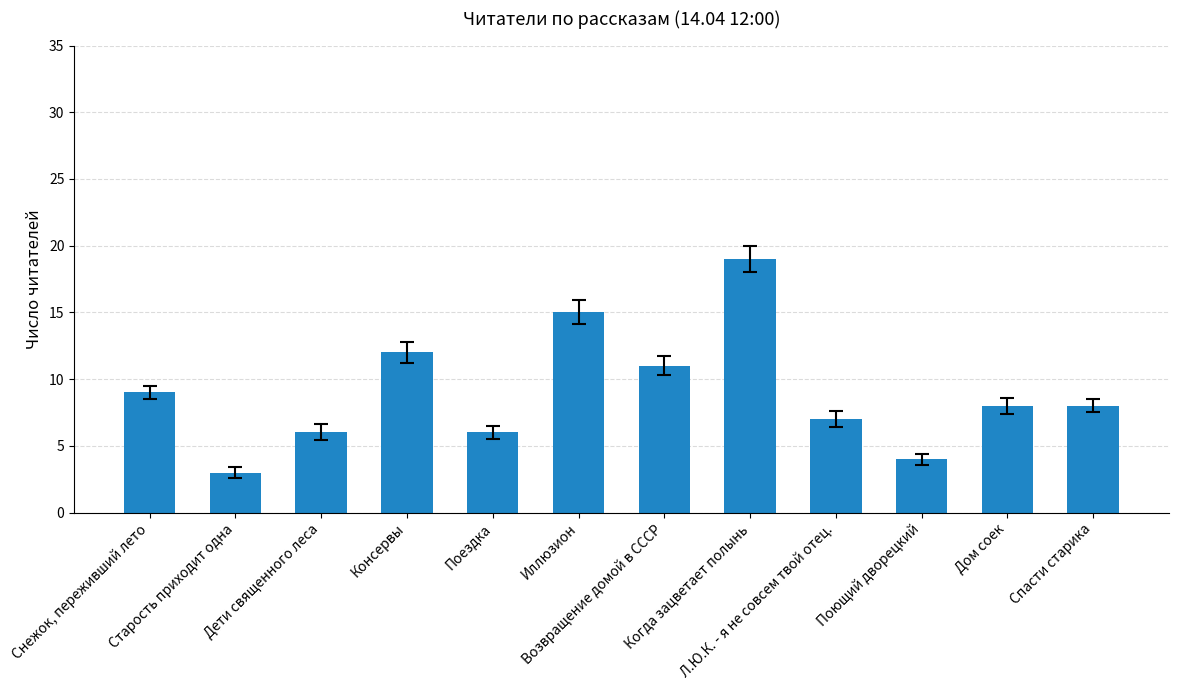

Reading left to right, extract all data points from this chart.

Снежок, переживший лето=9	Старость приходит одна=3	Дети священного леса=6	Консервы=12	Поездка=6	Иллюзион=15	Возвращение домой в СССР=11	Когда зацветает полынь=19	Л.Ю.К. - я не совсем твой отец.=7	Поющий дворецкий=4	Дом соек=8	Спасти старика=8